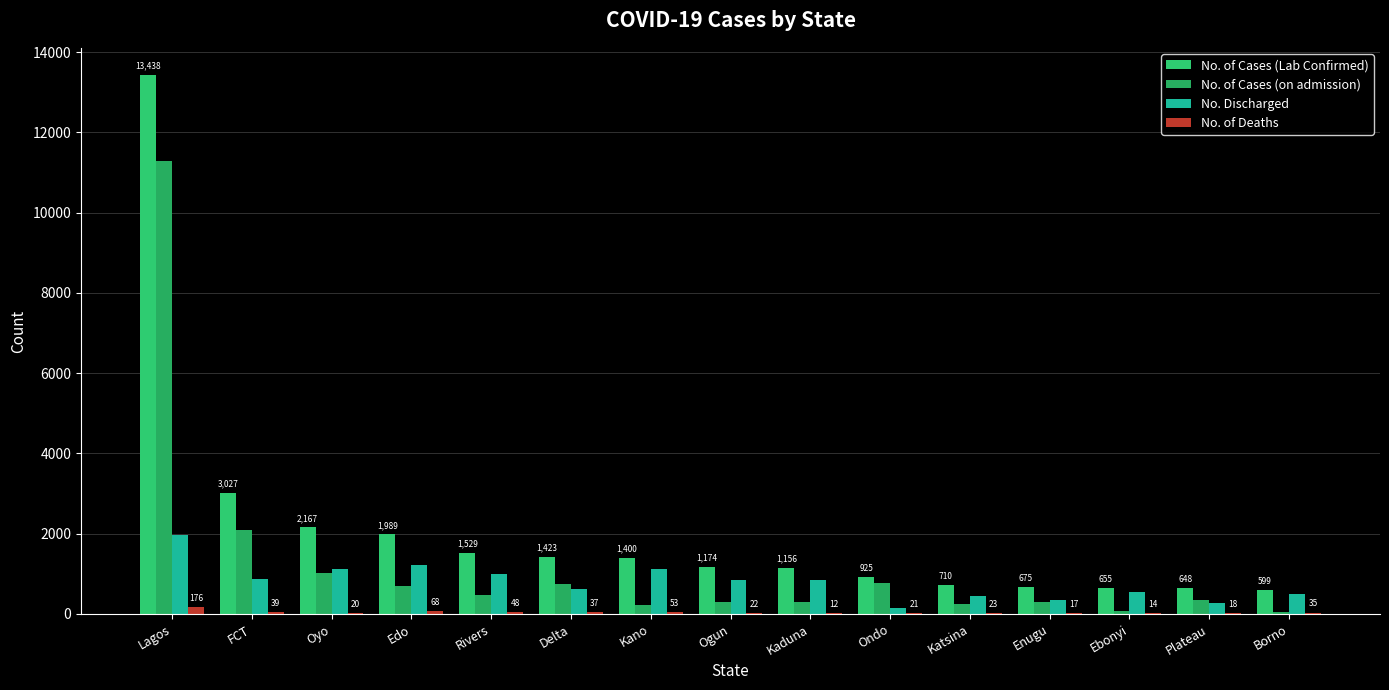

What position from the left is Edo?

4